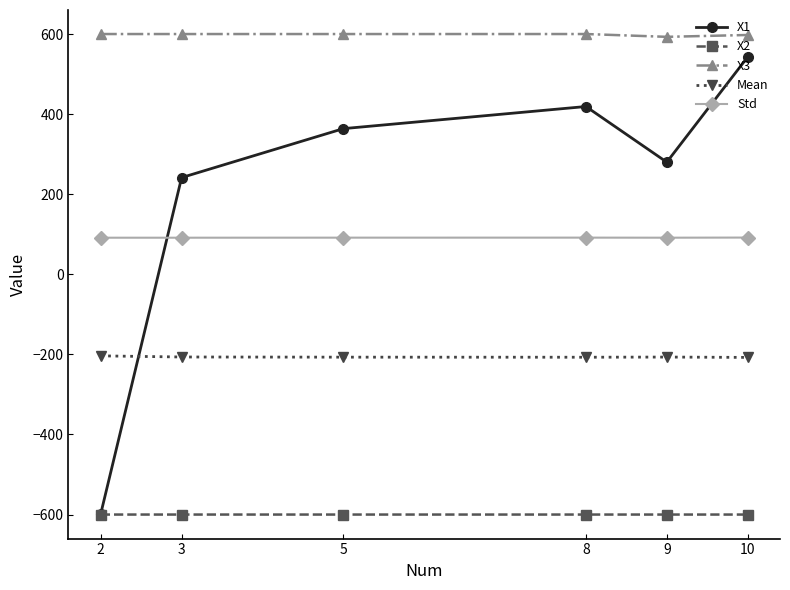

Count the number of data series in this chart.

5